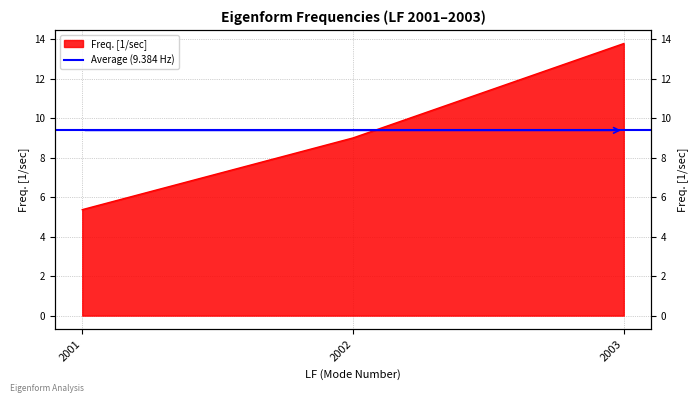

Reading left to right, what are all the values shown in this chart?

2001=5.4	2002=9.0	2003=13.8